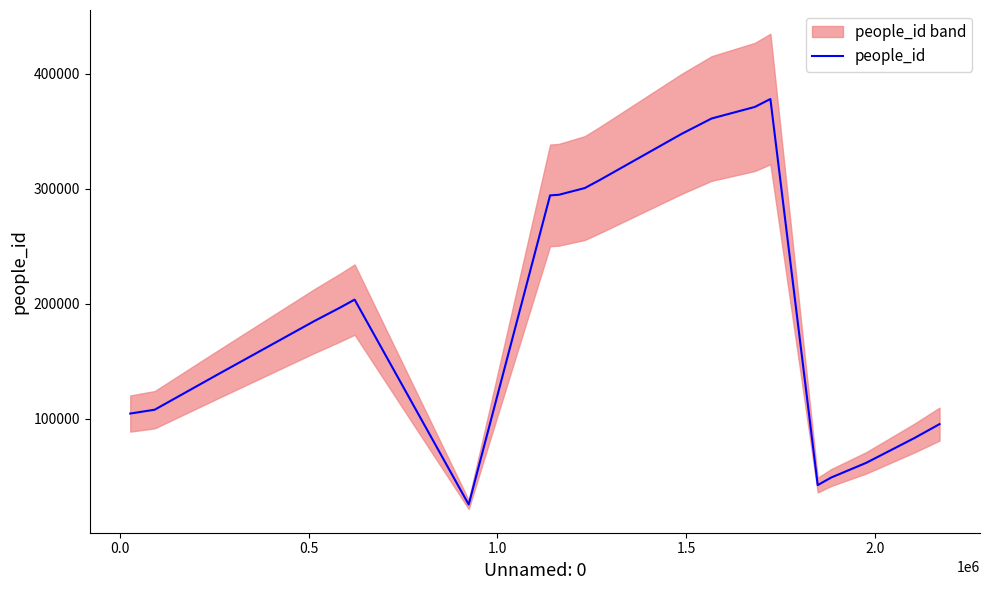

Reading left to right, list all the values displayed in this chart.

104735	108060	138302	185010	196812	203772	25640	294365	294918	300723	307508	347905	361191	371252	378139	42543	49085	61867	83390	95550